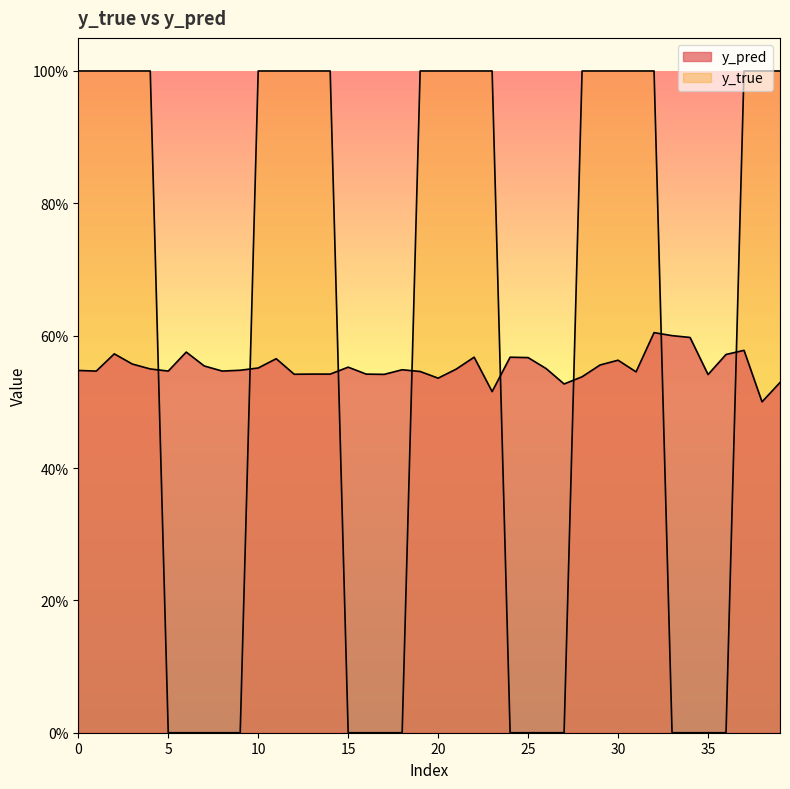

How many intersections are there between y_pred and y_true?

8